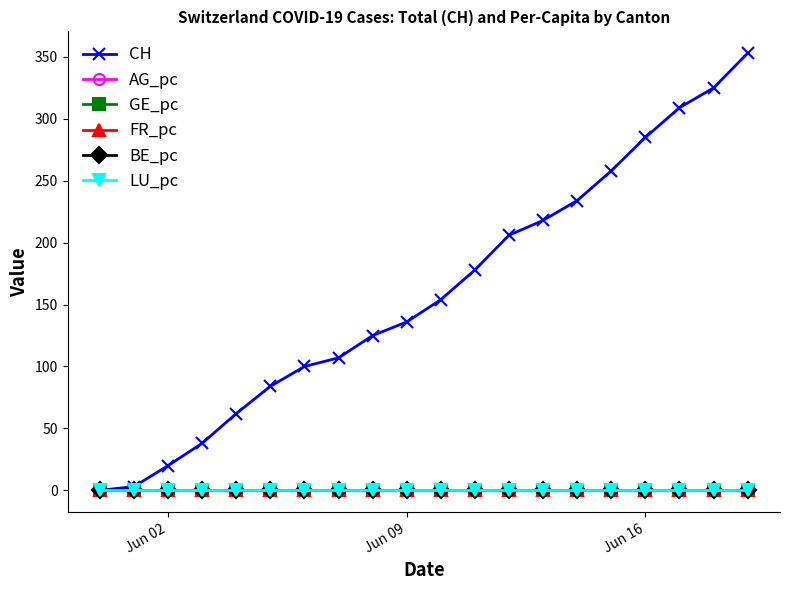

Which series has the largest range (max minus min)?

CH